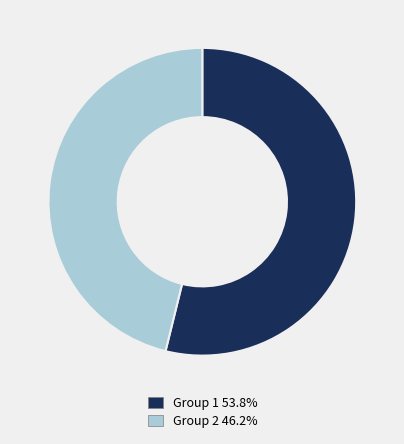

Is it true that Group 2 is 38% of the pie?

False